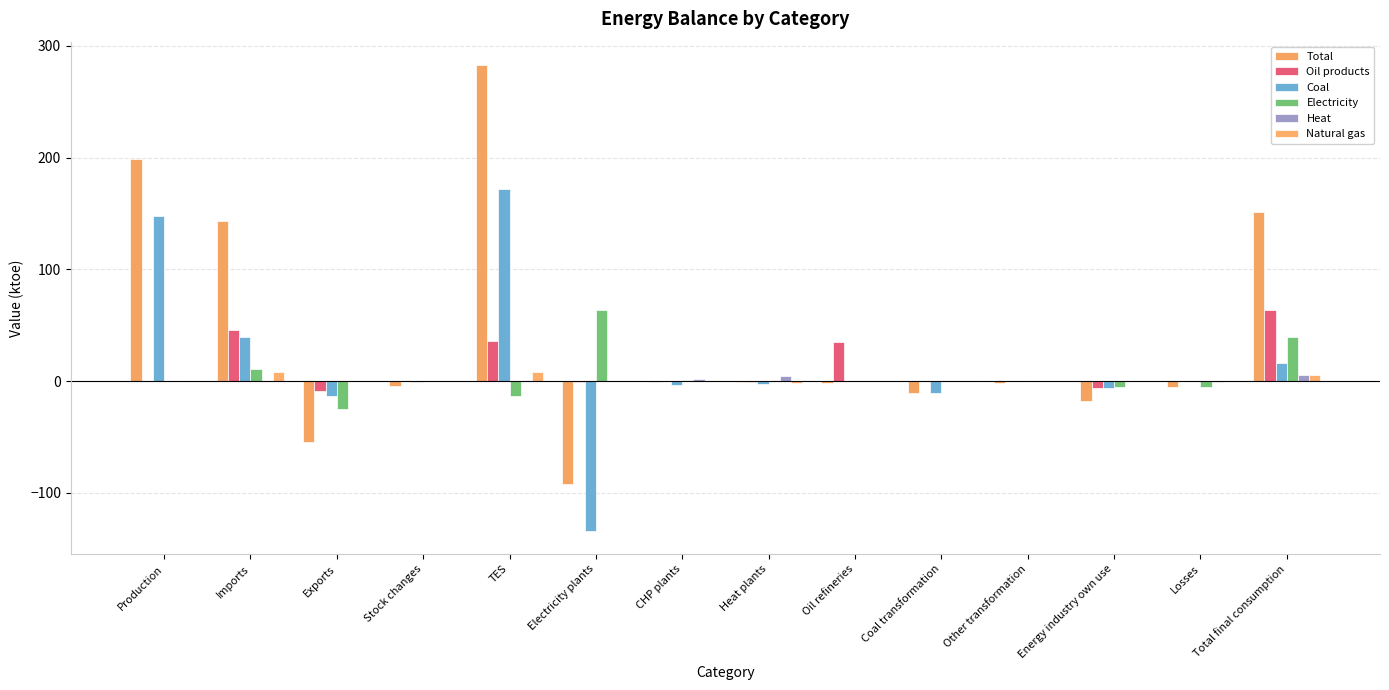

How many groups of bars are there?

14